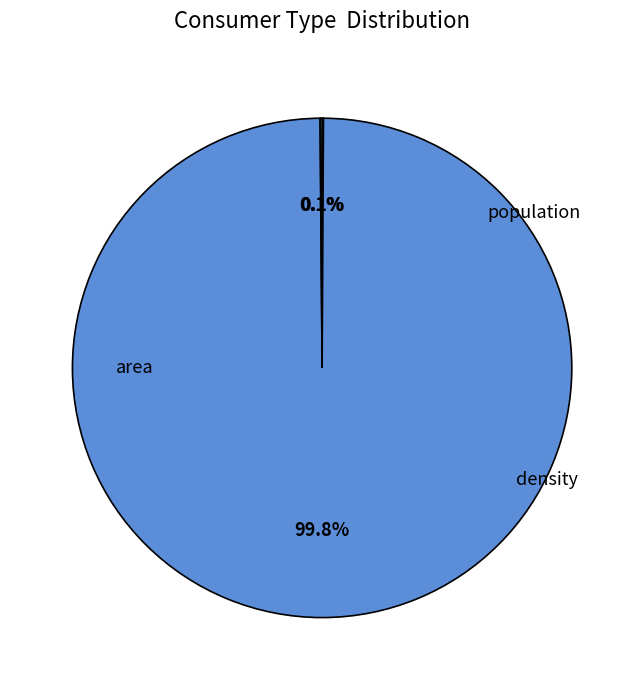

Which slice represents more than half of the pie?

population